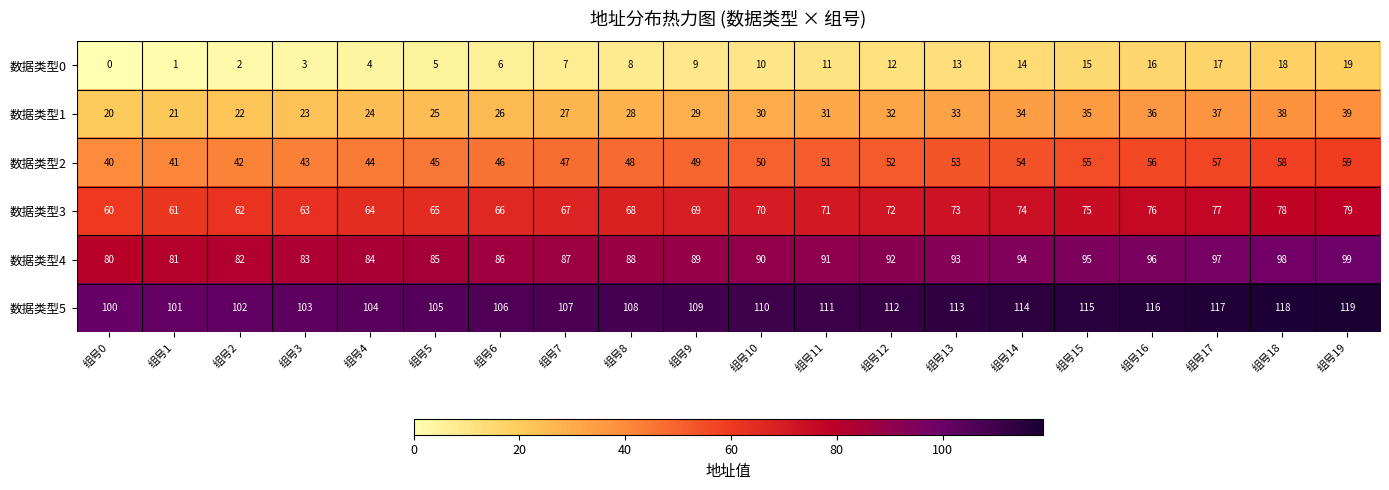

Rank the series by their average value, from lowest to highest.

数据类型0, 数据类型1, 数据类型2, 数据类型3, 数据类型4, 数据类型5